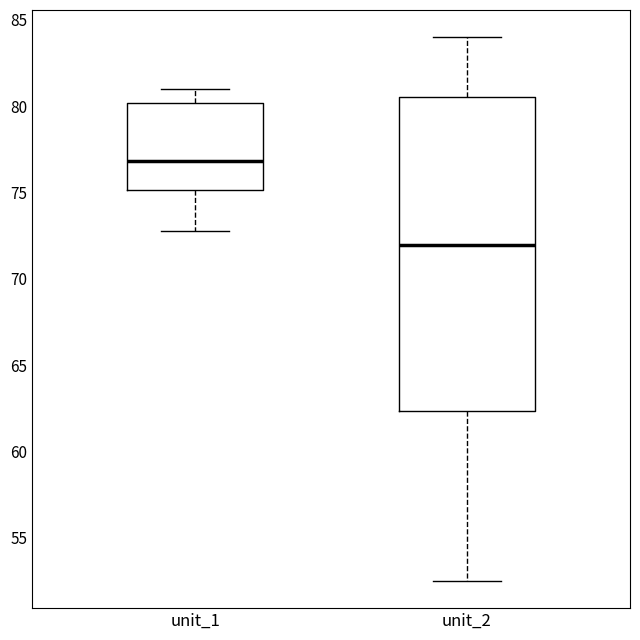

Where is the lower edge of the box for unit_2 on the y-axis? The values are not printed on the chart, so give them approximately, as read against the axis.

62.5